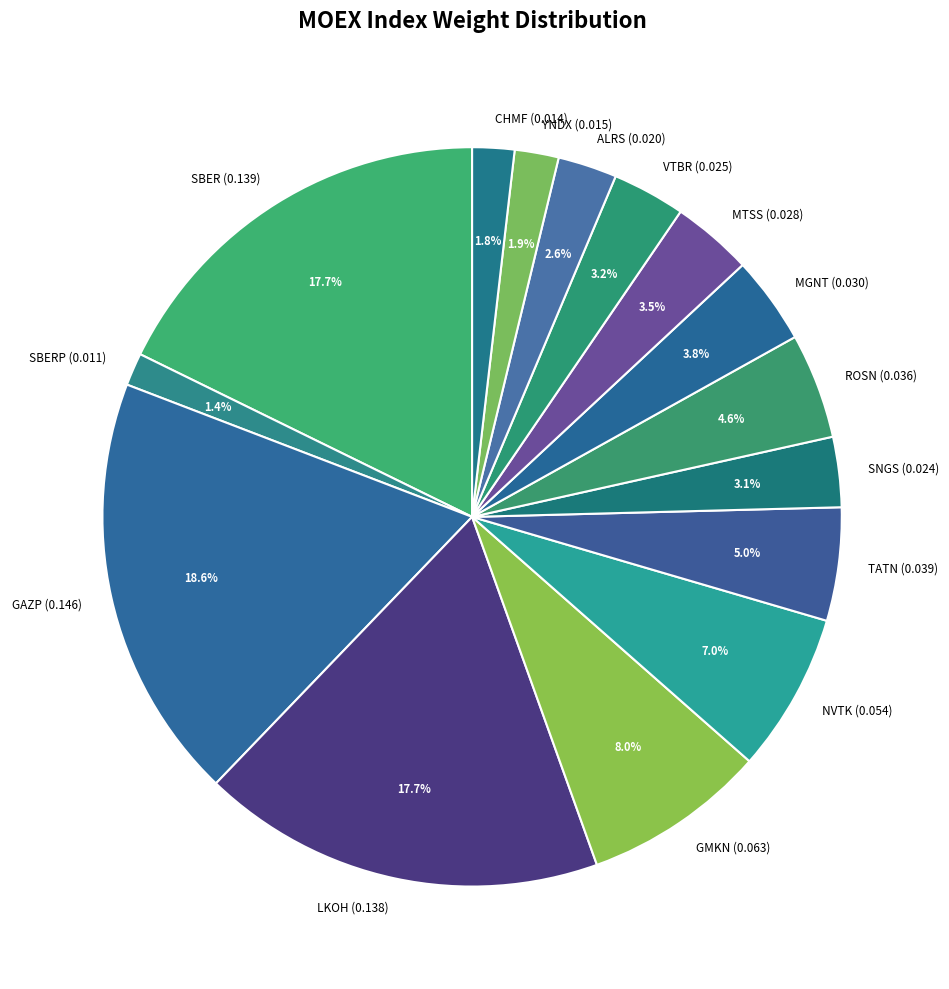

Which has a higher value, MGNT (0.030) or ALRS (0.020)?

MGNT (0.030)